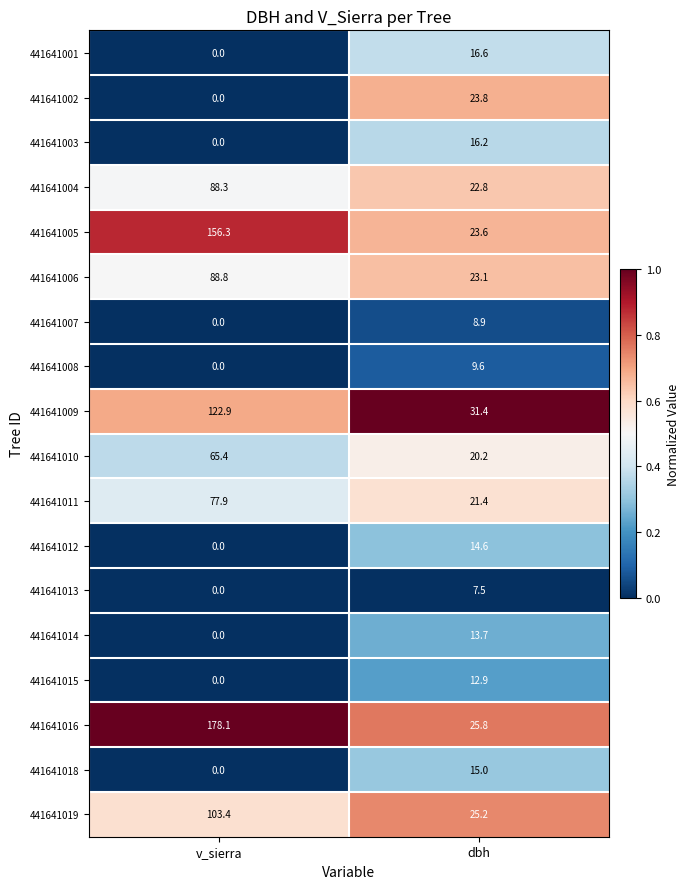

At which category is the sum across all series the highest?

v_sierra